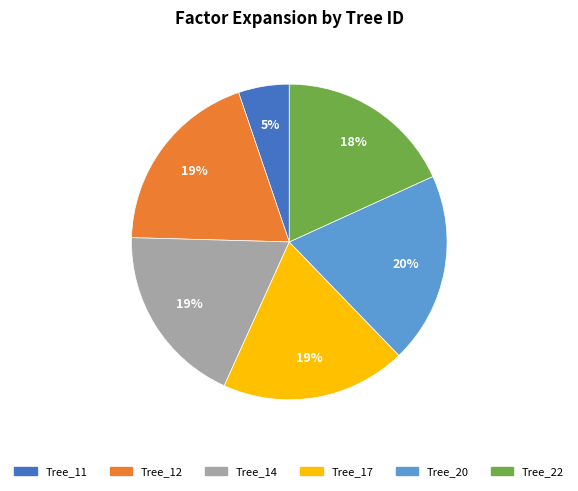

To the nearest percent, what is the average slice percentage?

17%